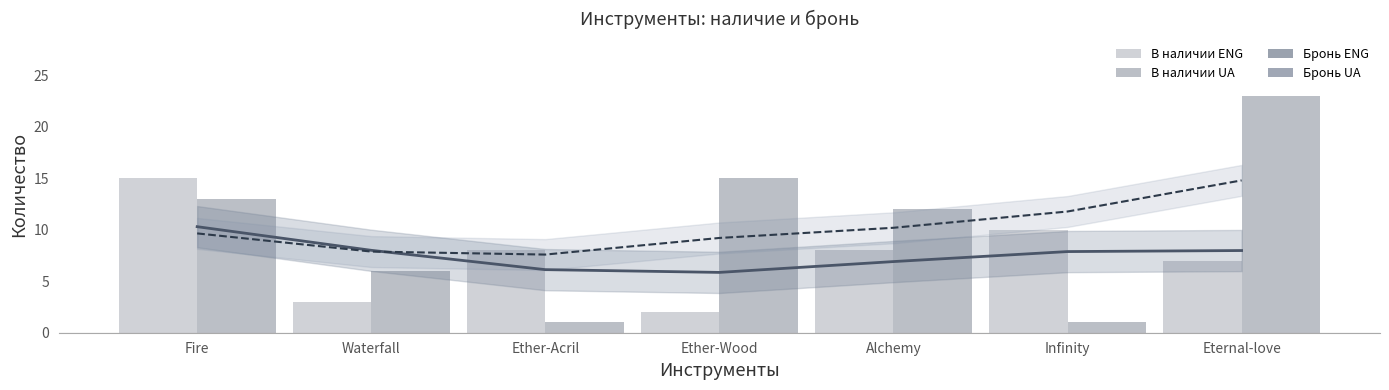

At which category is the sum across all series the highest?

Eternal-love